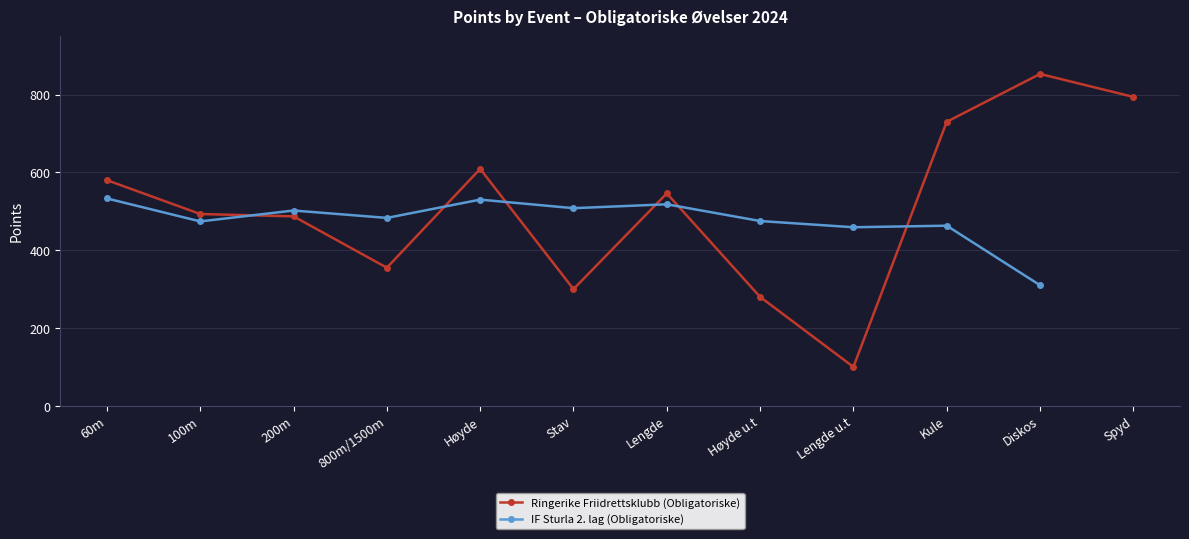

What is the difference between the highest and lowest values at Lengde?

28.0